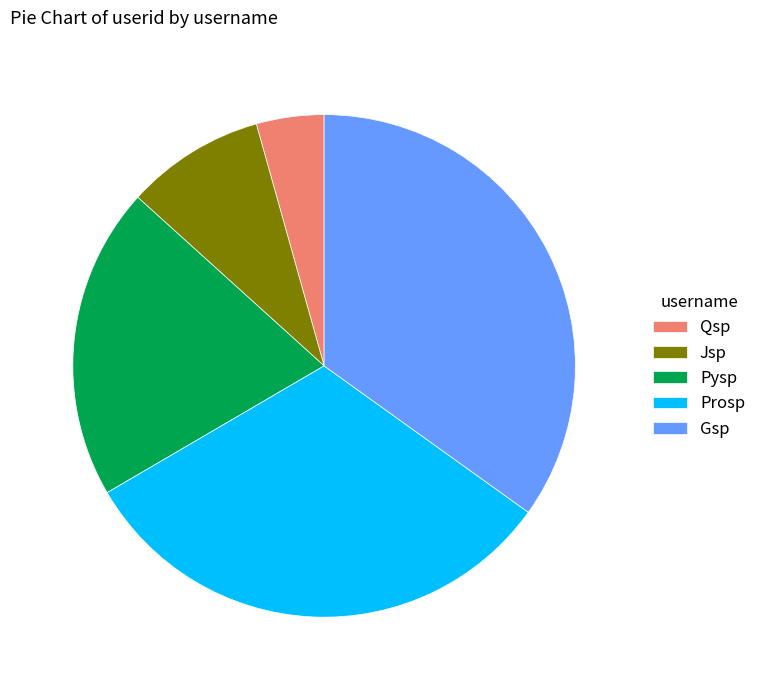

Between Prosp and Qsp, which is larger?

Prosp